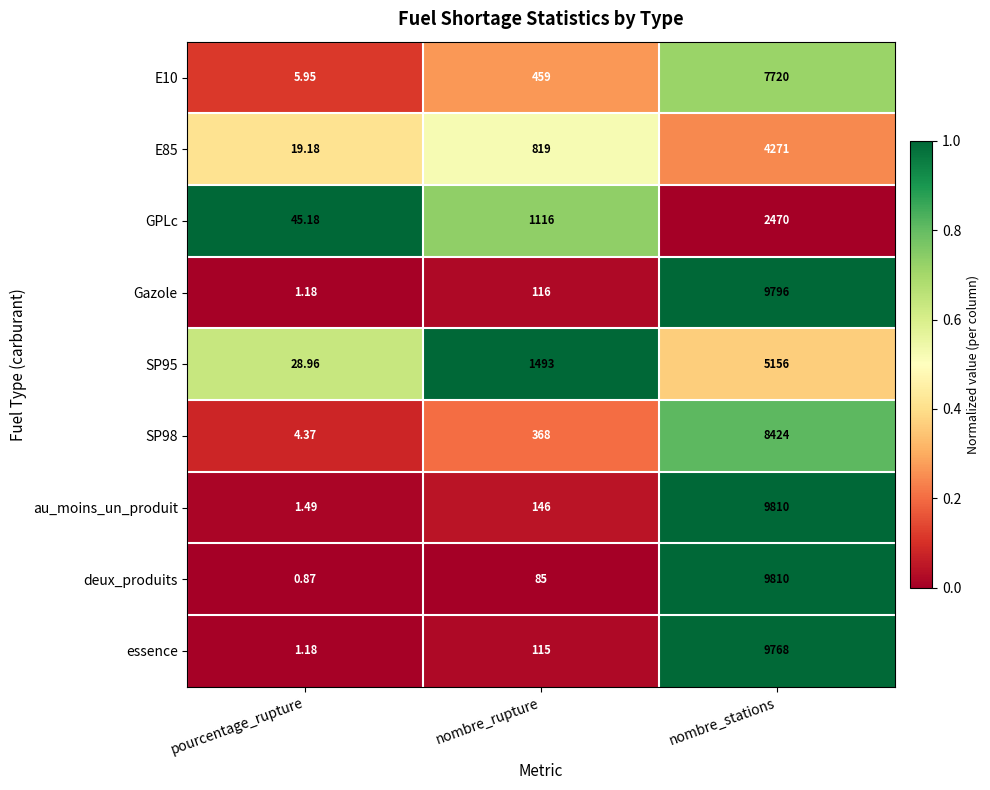

Which series has the largest total across all categories?

au_moins_un_produit